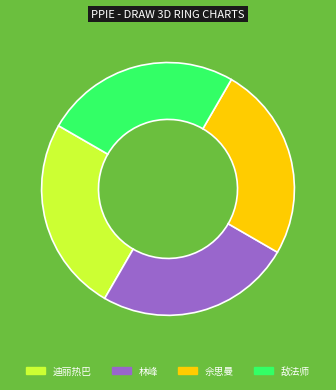

Approximately how many times larger is the value at 敌法师 compared to 佘思曼?

1.0